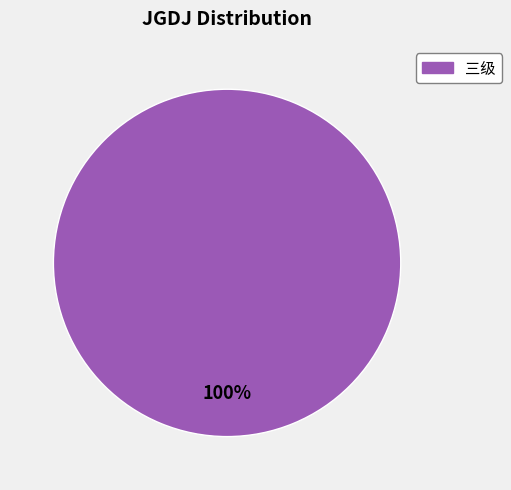

Is there a majority slice in this chart?

Yes